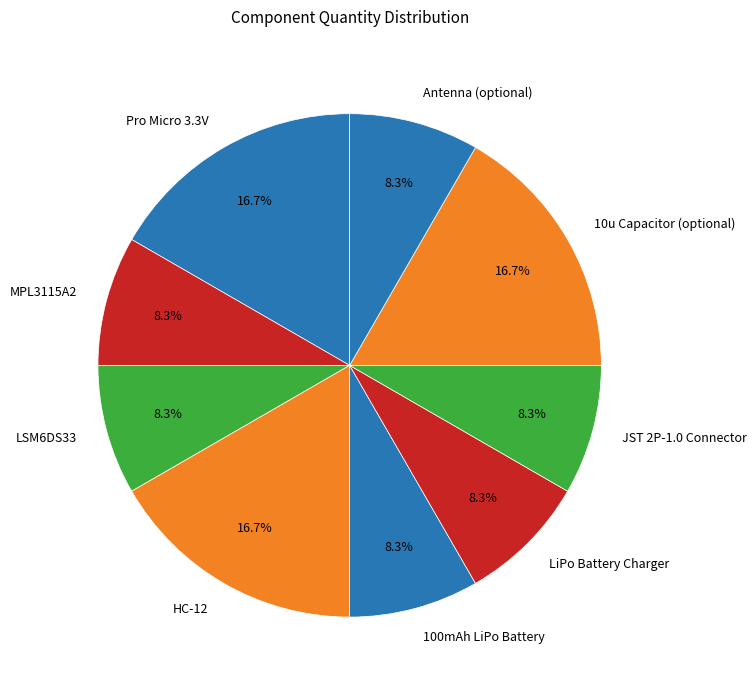

Does any single category account for the majority?

No